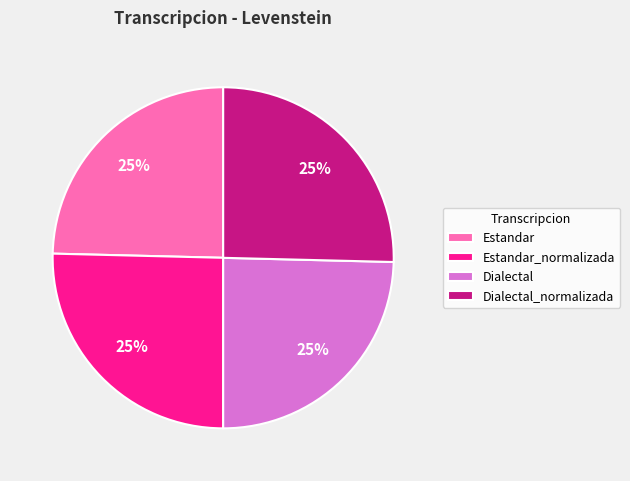

What percentage is the Dialectal_normalizada slice, to the nearest percent?

25%